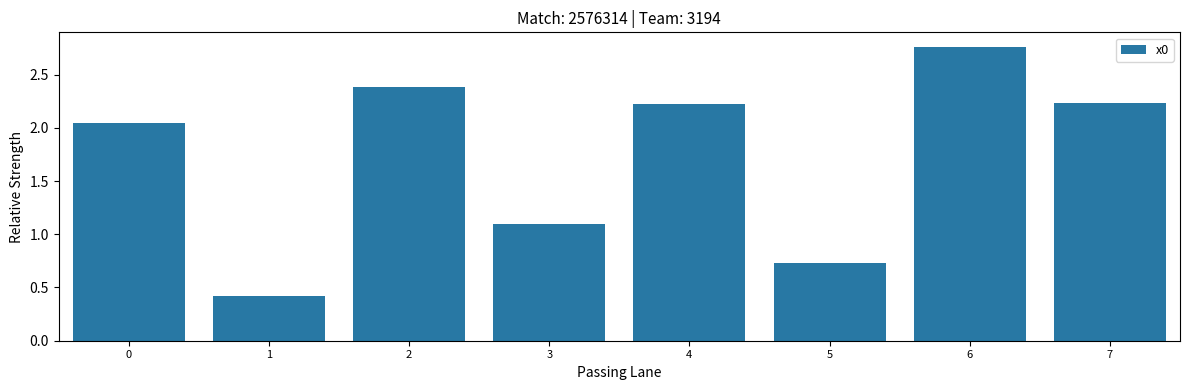

What is the minimum value shown in the chart?

0.4